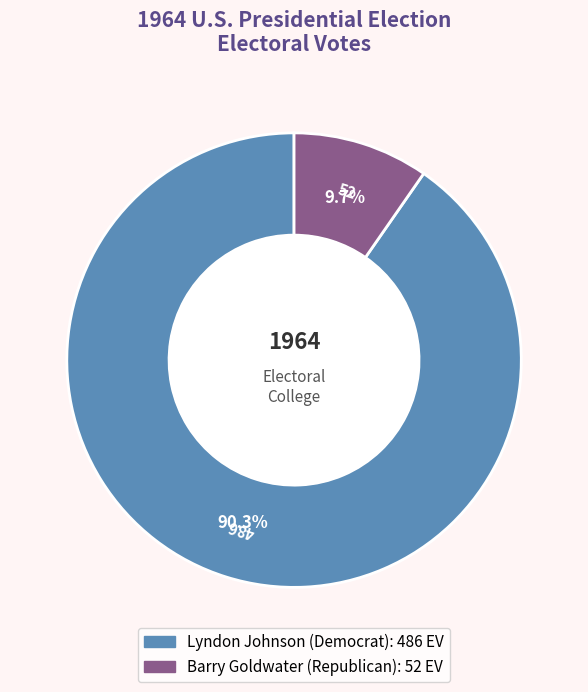

Which slice is the largest?

Lyndon Johnson (Democrat)